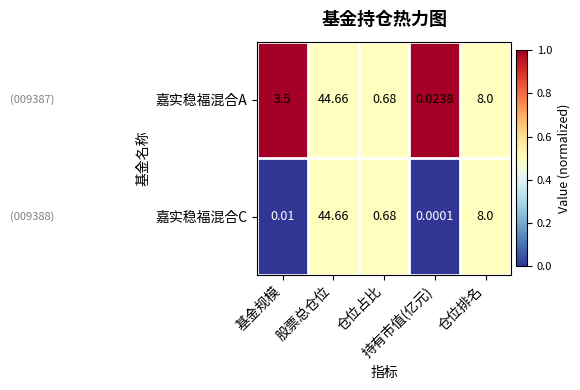

Which series has the largest total across all categories?

嘉实稳福混合A